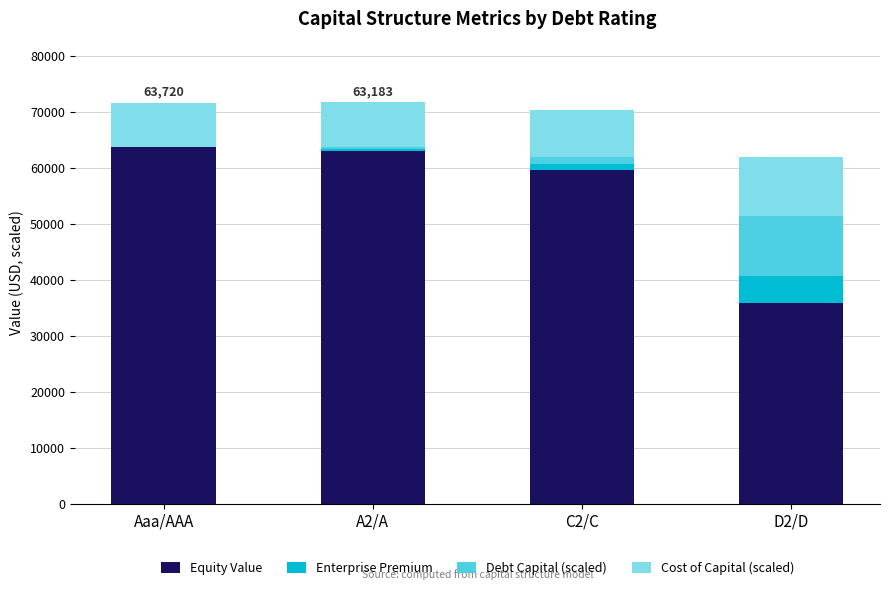

What is the highest value of the Equity Value series?

63720.0